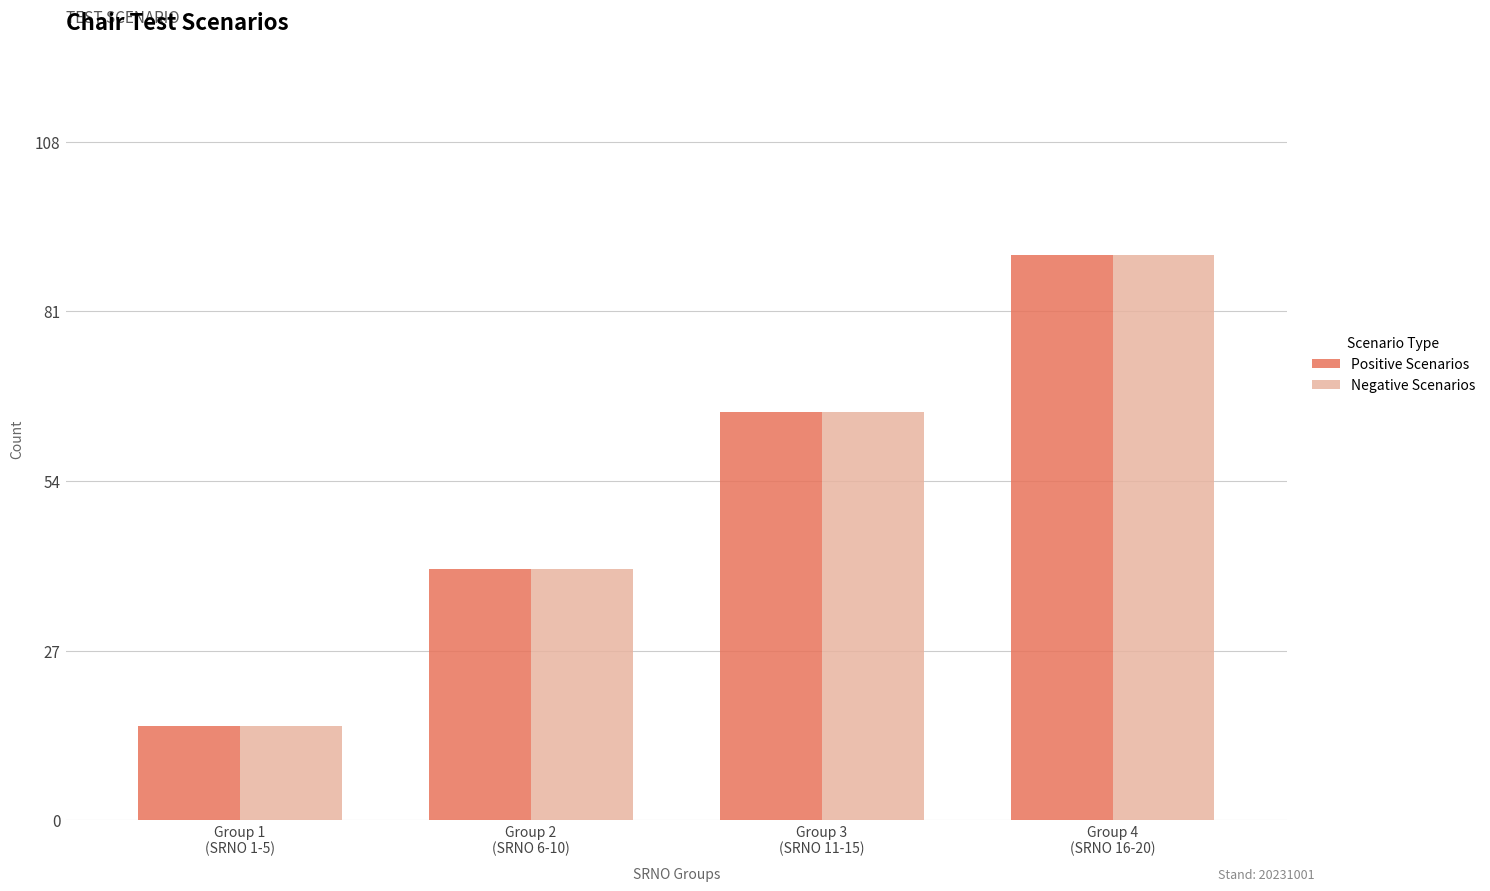

What is the value of the Positive Scenarios bar at the 2nd from the left?

40